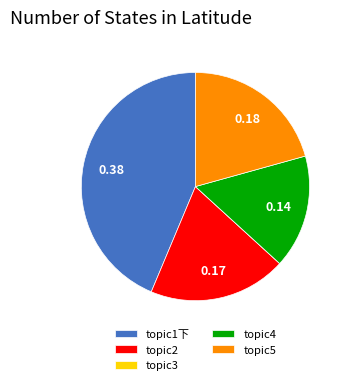

Between topic4 and topic5, which is larger?

topic5